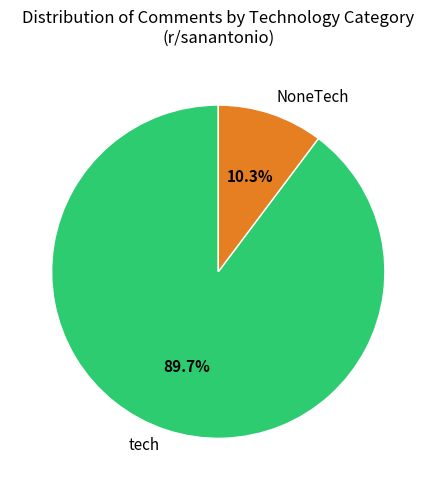

To the nearest percent, what is the difference between the NoneTech and tech slice percentages?

79%